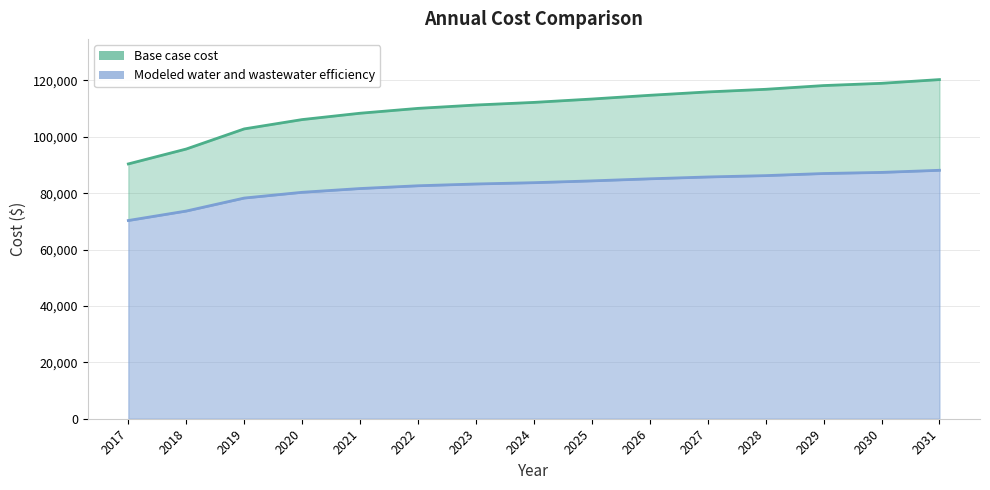

What is the sum of the Base case cost values at 2030 and 2029?

237155.0